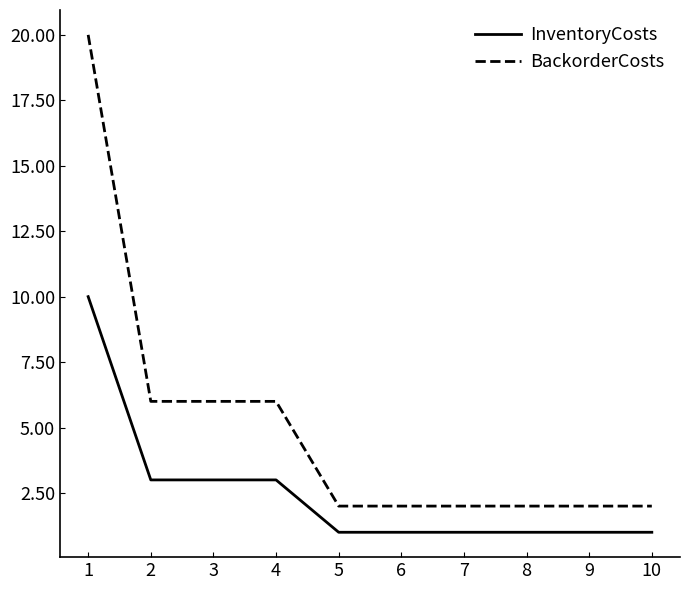

Is this an area chart (filled region under the line)?

No